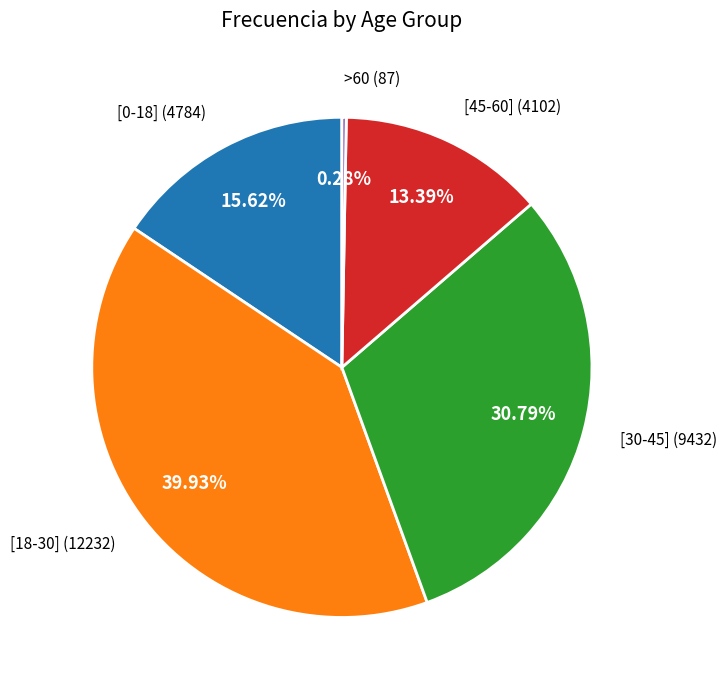

Is there any slice that represents more than half of the pie?

No